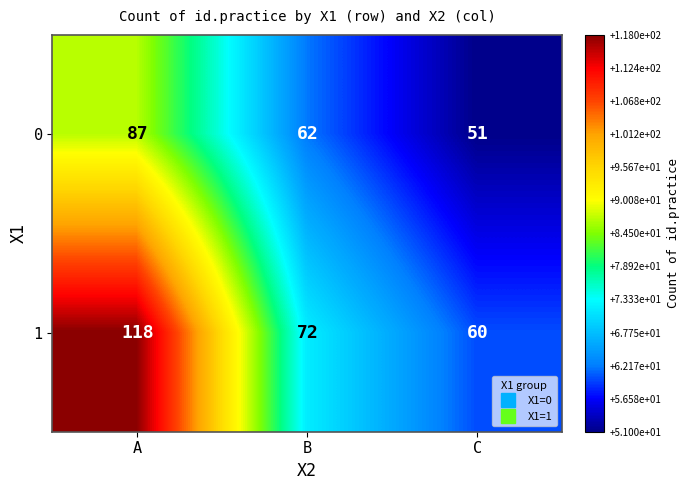

What is the maximum value shown in the chart?

118